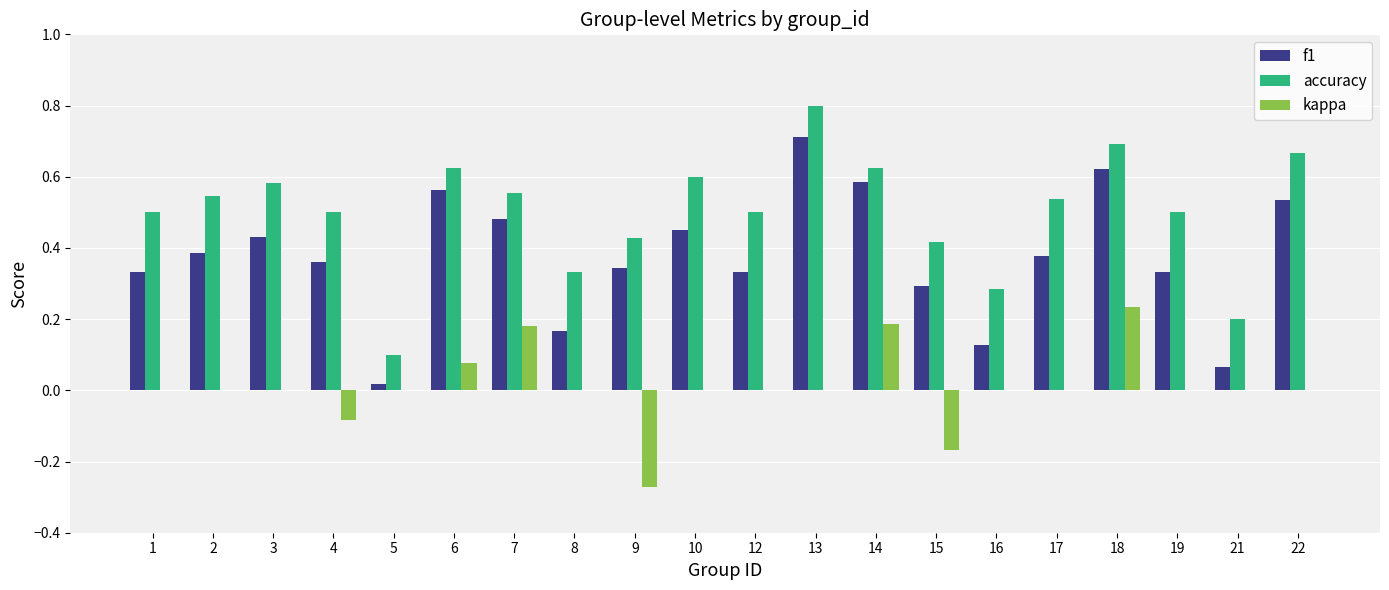

Which category has the highest value in the accuracy series?

13